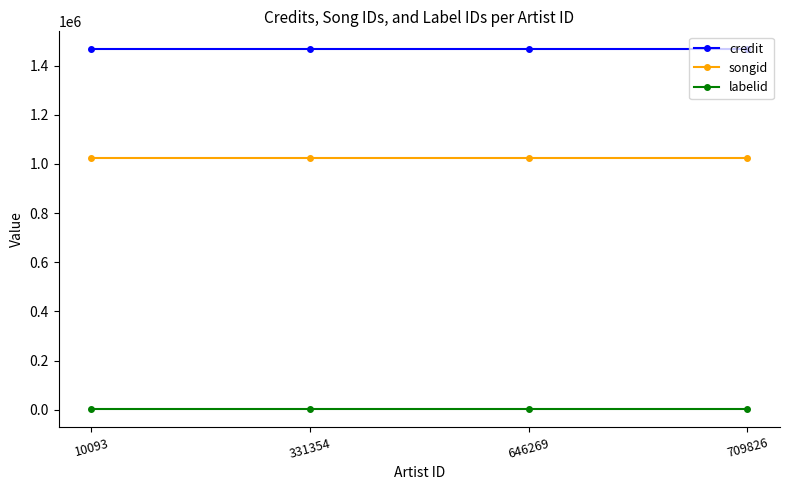

Does the chart have visible grid lines?

No